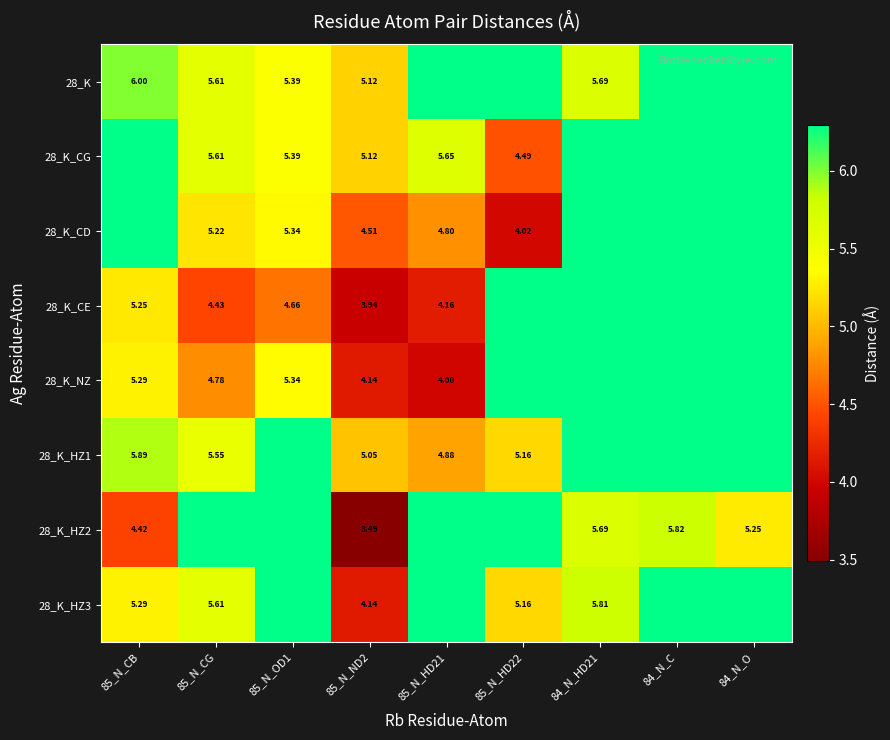

Is it true that 28_K_CG equals 5.6 at 85_N_CG?

True